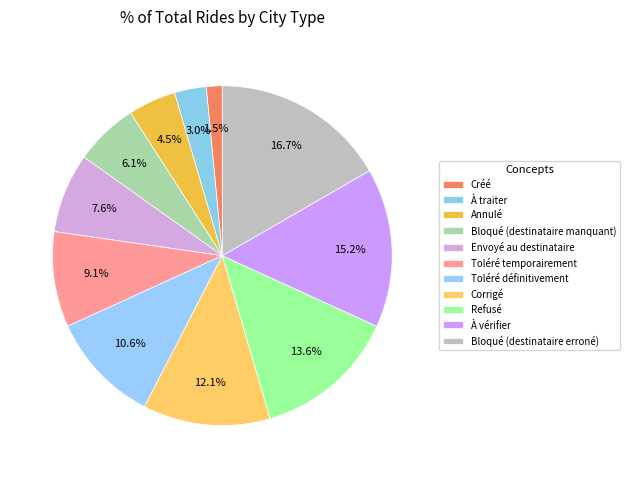

How many segments does this pie chart have?

11